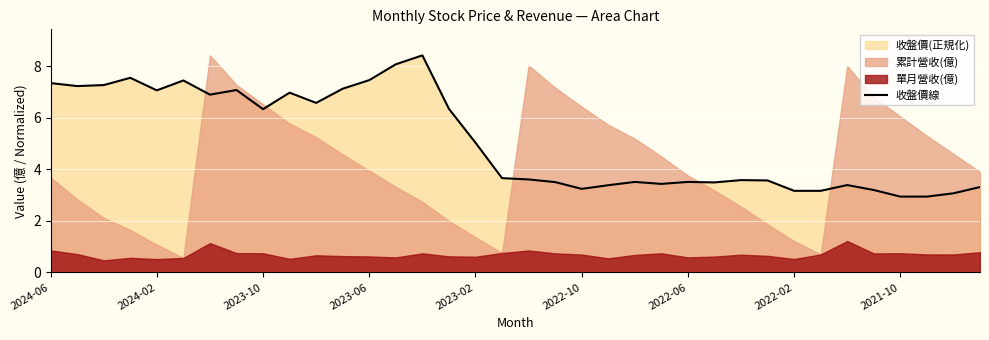

True or false: 收盤價線 has a value of 7.1 at 2024-02.

True